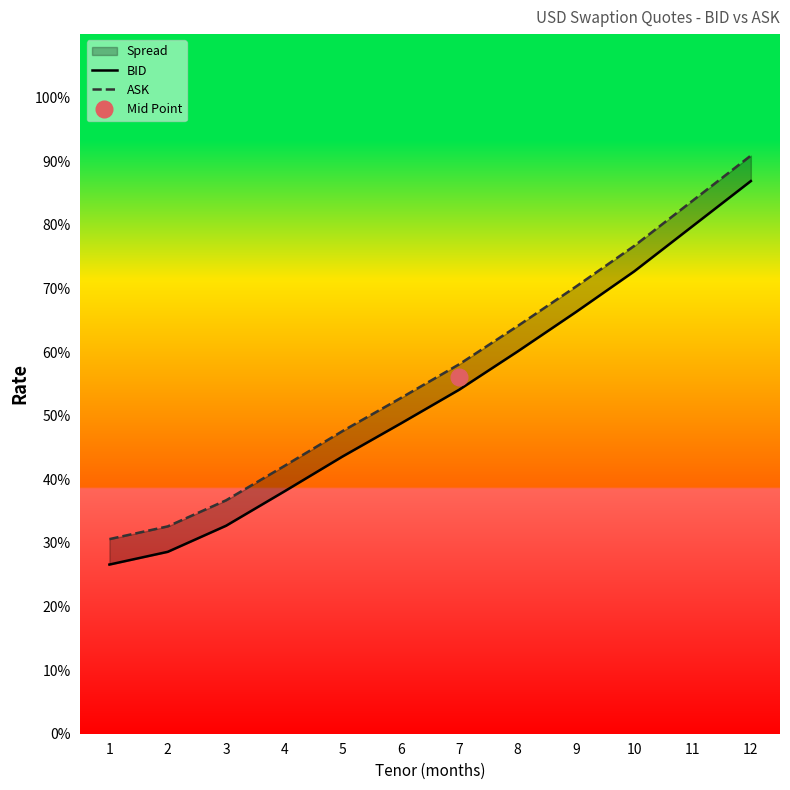

Which category has the lowest value in the BID series?

1